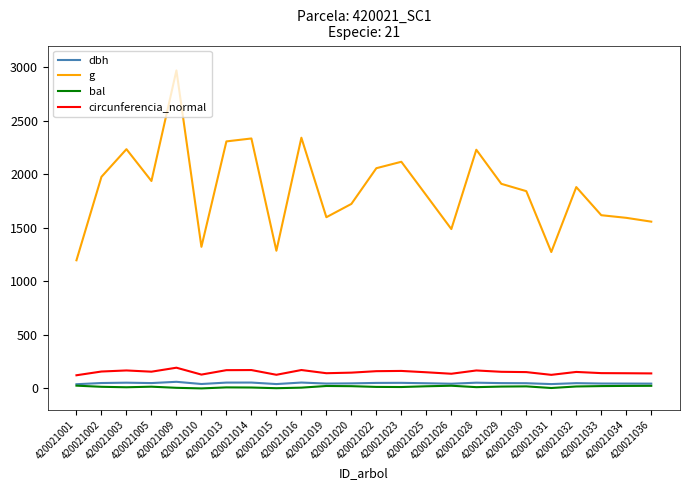

In g, how many points are higher than both neighbors (excluding endpoints)?

7